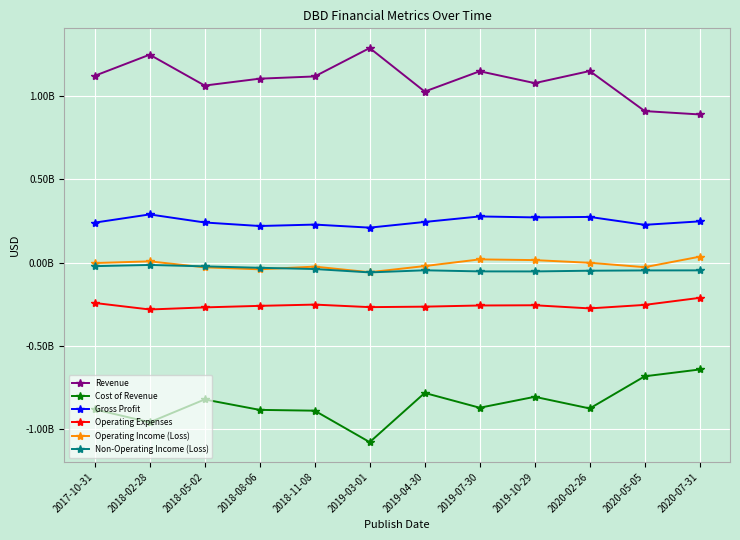

Reading left to right, list all the values displayed in this chart.

Revenue: 1122700000	1249900000	1064200000	1105600000	1119000000	1289800000	1028100000	1150200000	1078800000	1151600000	910700000	890500000
Cost of Revenue: -882700000	-960500000	-823300000	-885900000	-890700000	-1079900000	-784000000	-873000000	-807300000	-877300000	-683900000	-642900000
Gross Profit: 240000000	289400000	240900000	219700000	228300000	209900000	244100000	277200000	271500000	274300000	226800000	247600000
Operating Expenses: -243000000	-282200000	-269600000	-260400000	-252800000	-268100000	-265200000	-258200000	-256800000	-275700000	-254600000	-212300000
Operating Income (Loss): -3000000	7200000	-28700000	-40700000	-24500000	-58200000	-21100000	19000000	14700000	-1400000	-27800000	35300000
Non-Operating Income (Loss): -21700000	-14400000	-22900000	-31500000	-39000000	-59300000	-46600000	-53200000	-53400000	-49100000	-47400000	-47000000